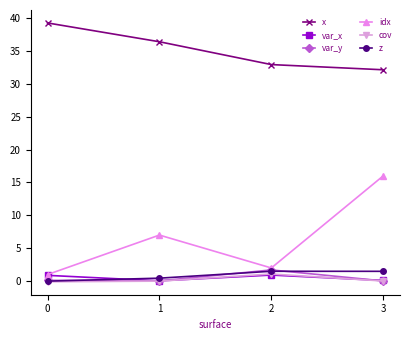

The value of x at 2 is 55.5. True or false?

False